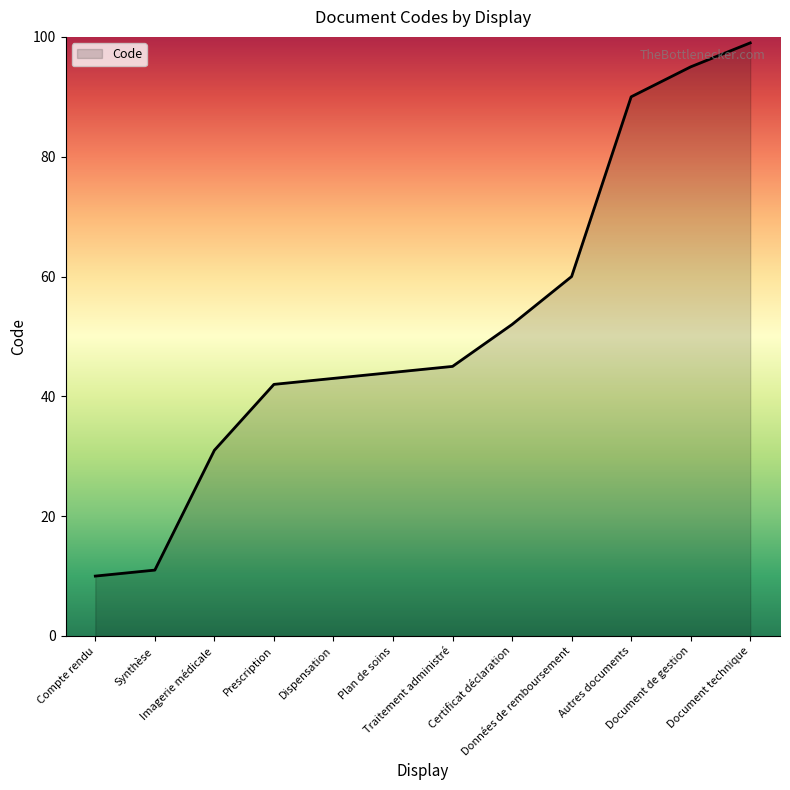

What is the maximum value shown in the chart?

99